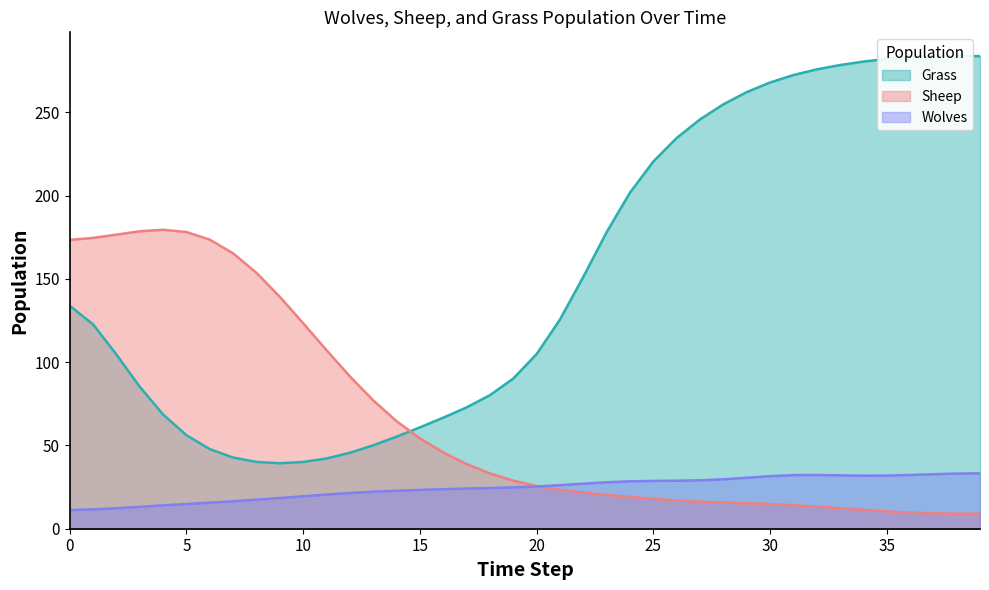

Which category has the highest value in the Grass series?

38